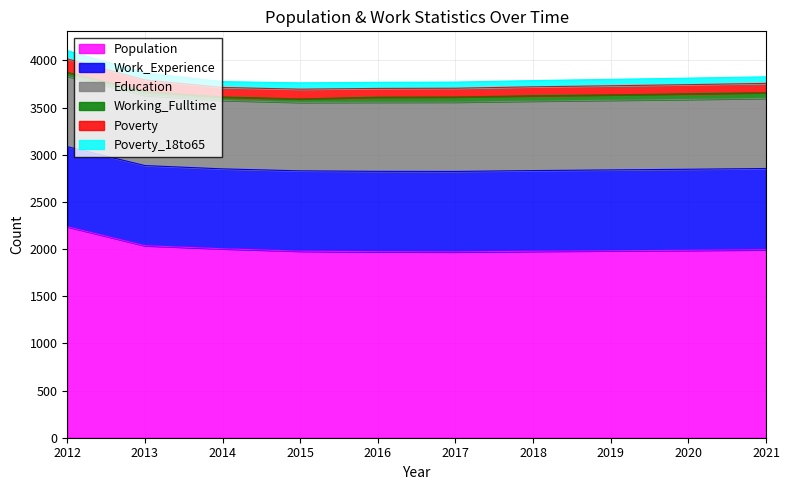

At which category is the sum across all series the highest?

2012